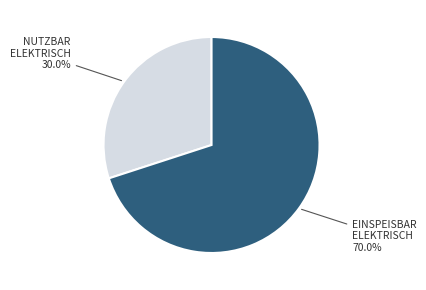

Count the number of slices in the pie.

2